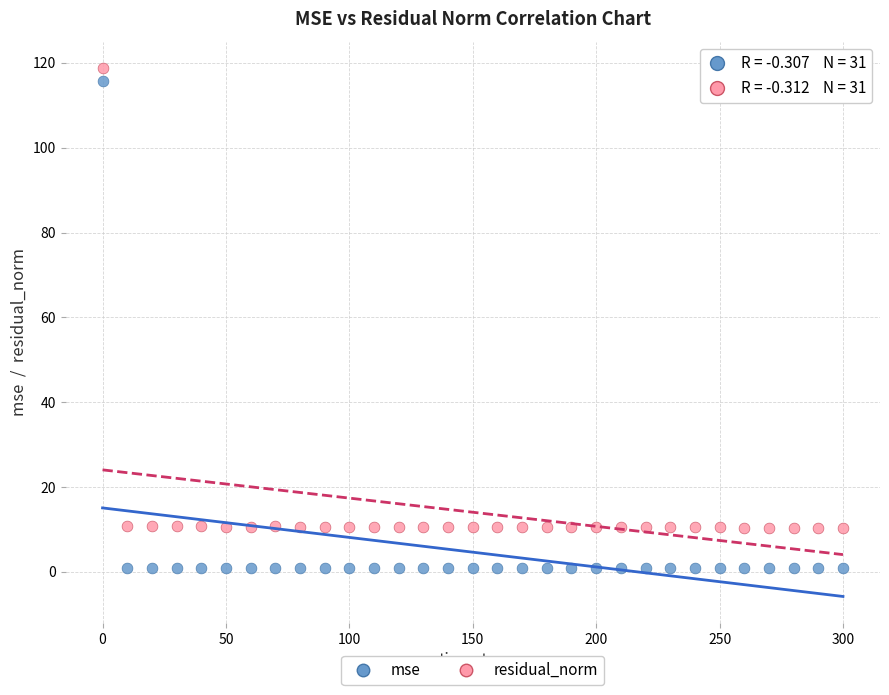

Which series contains the highest Y value?

residual_norm